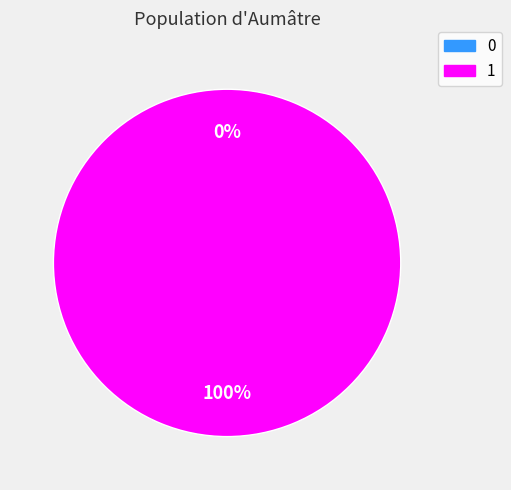

To the nearest percent, what is the combined percentage of 1 and 0?

100%